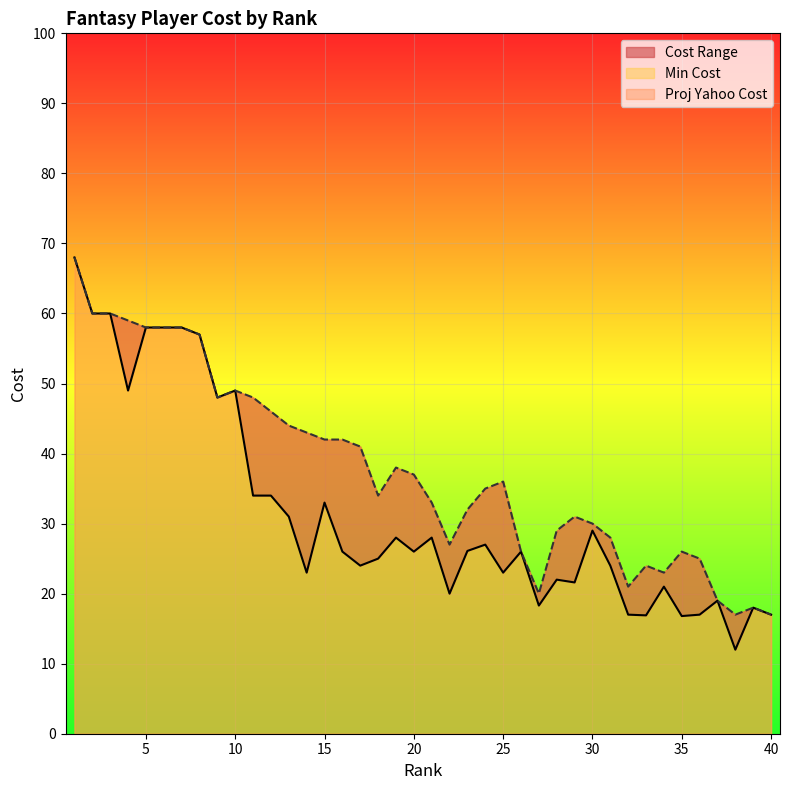

What is the value of the Min Cost point at the 20th from the left?

26.0